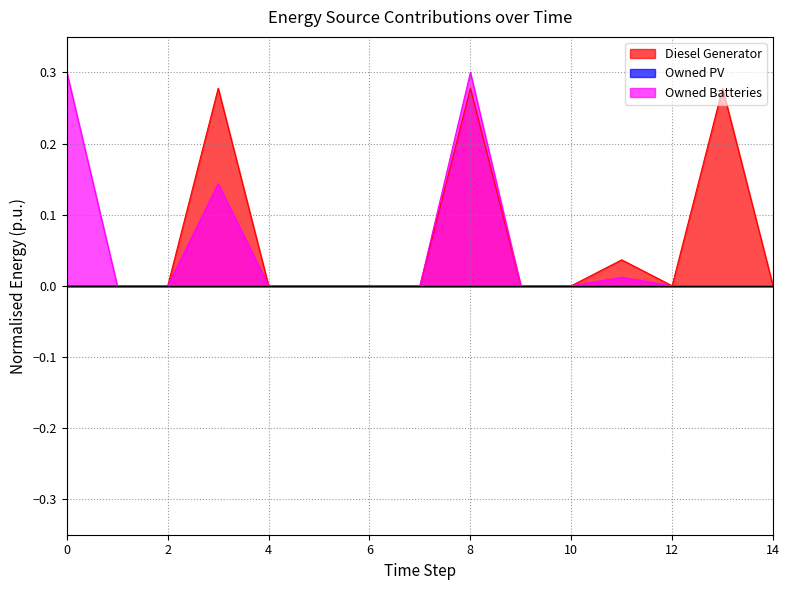

Count the number of categories in the chart.

15